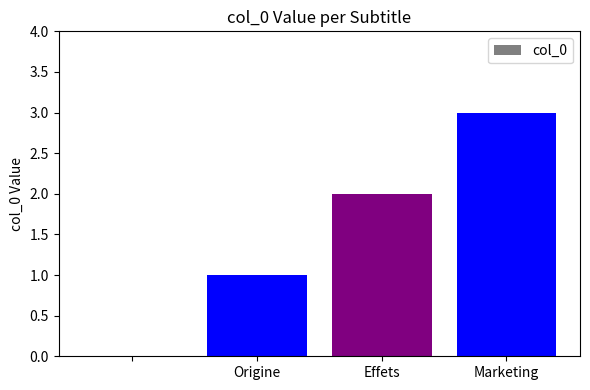

What is the maximum value shown in the chart?

3